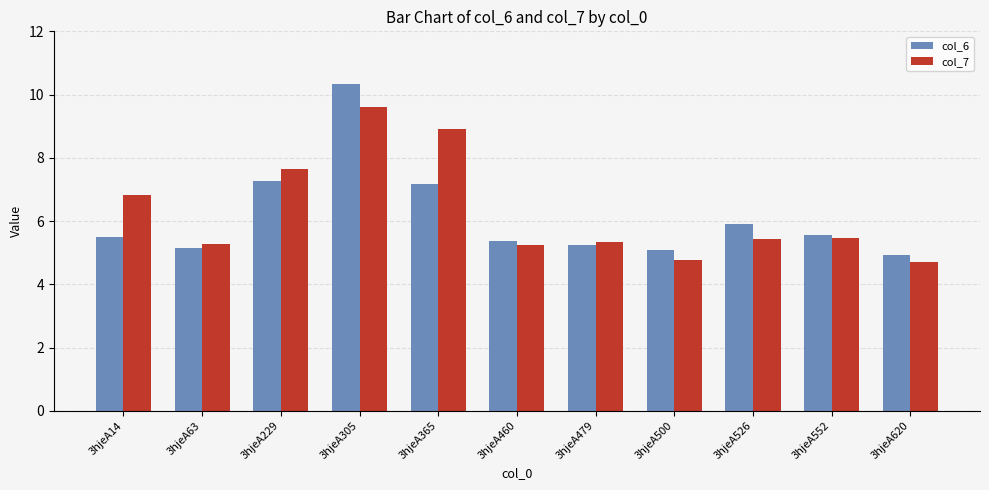

Is it true that col_7 equals 10.1 at 3hjeA229?

False